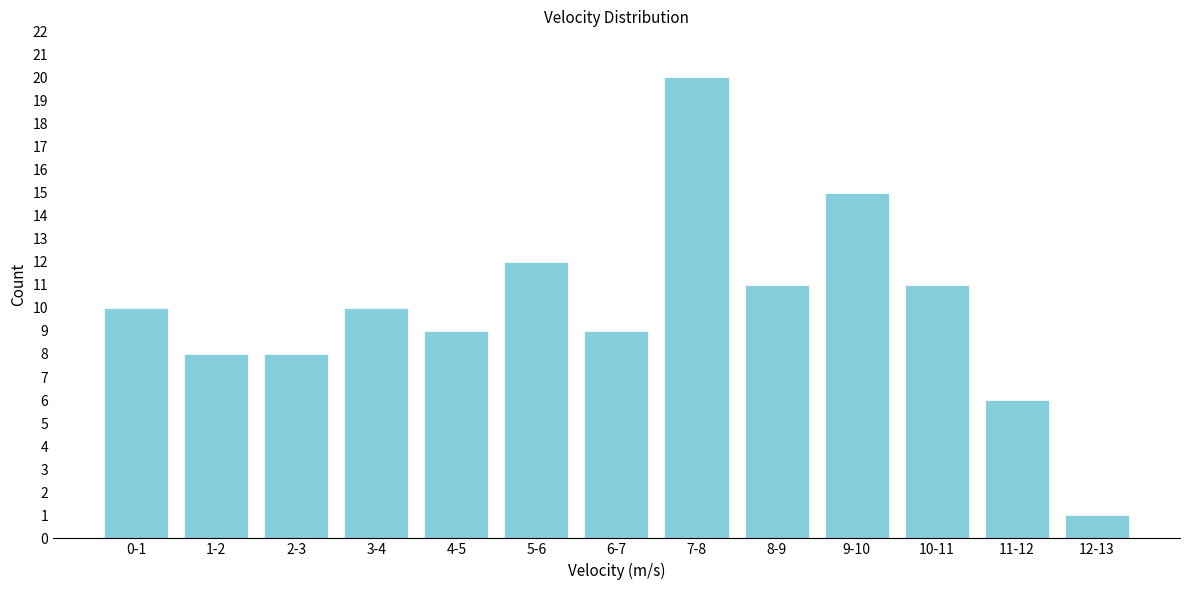

Reading left to right, extract all data points from this chart.

0-1=10	1-2=8	2-3=8	3-4=10	4-5=9	5-6=12	6-7=9	7-8=20	8-9=11	9-10=15	10-11=11	11-12=6	12-13=1